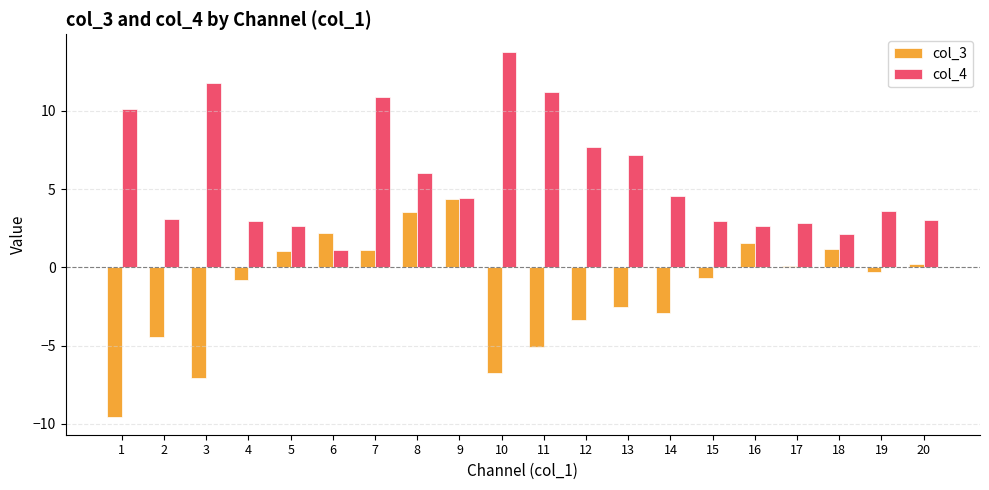

How many groups of bars are there?

20